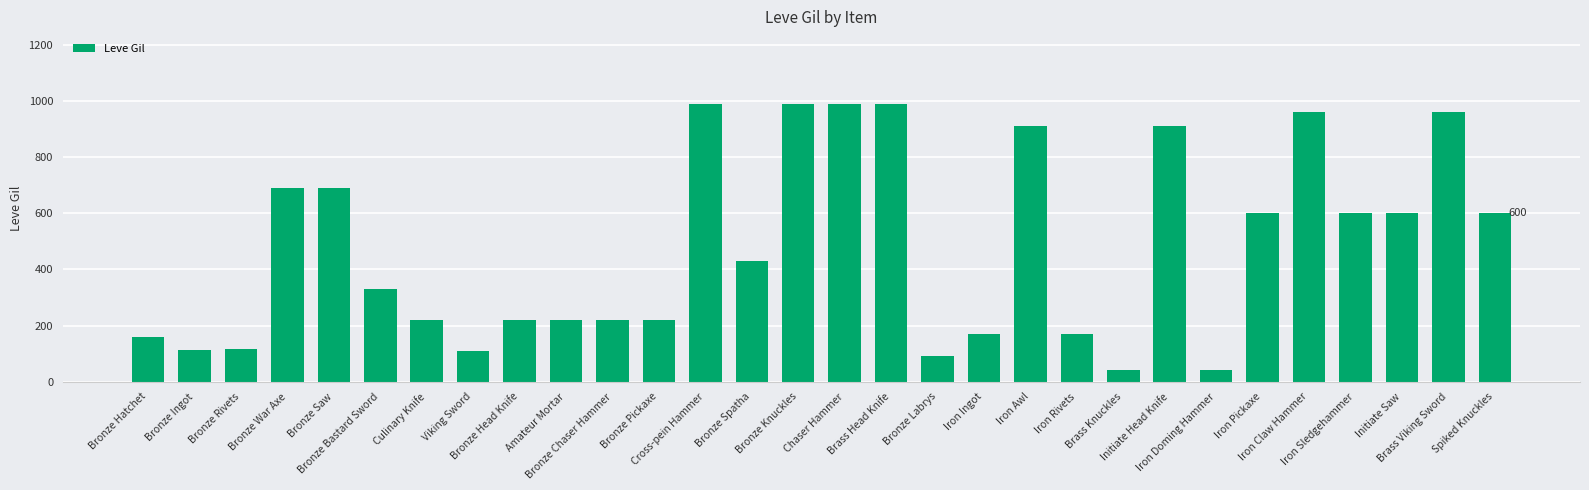

What is the change in value from Iron Rivets to Spiked Knuckles?

+430